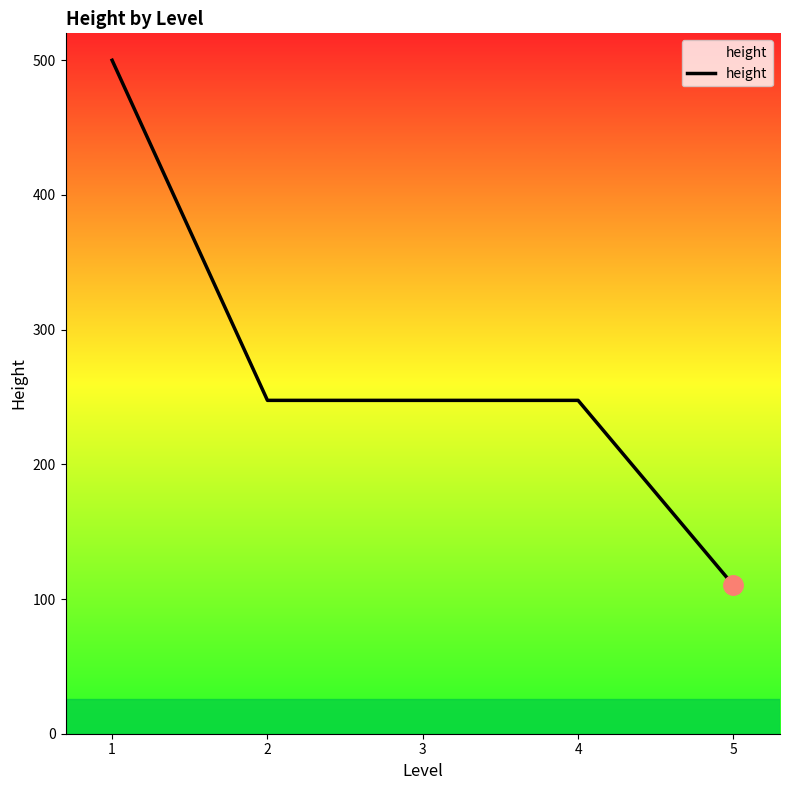

How many values exceed 247?

4